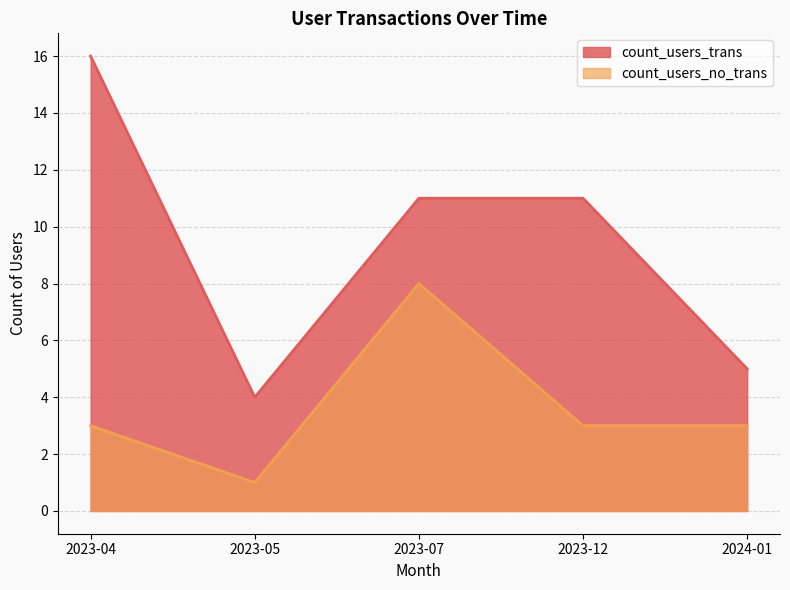

Reading left to right, list all the values displayed in this chart.

count_users_trans: 16	4	11	11	5
count_users_no_trans: 3	1	8	3	3